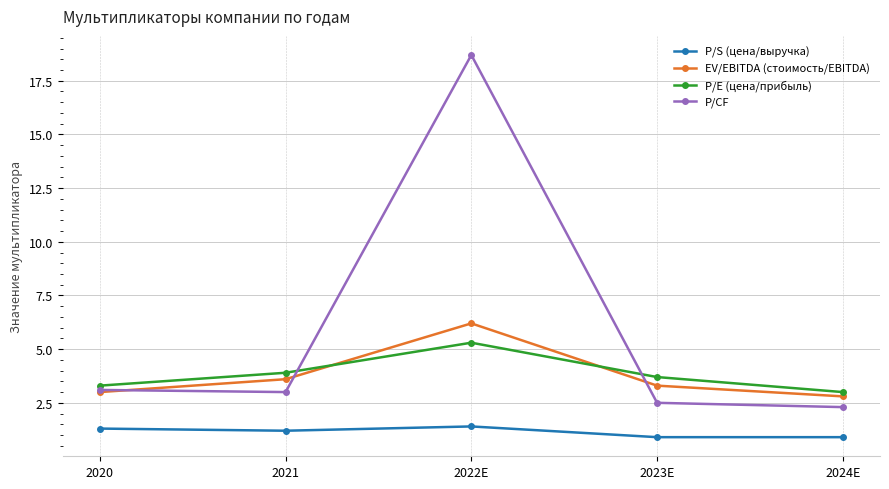

Rank the series by their maximum value, from highest to lowest.

P/CF, EV/EBITDA (стоимость/EBITDA), P/E (цена/прибыль), P/S (цена/выручка)